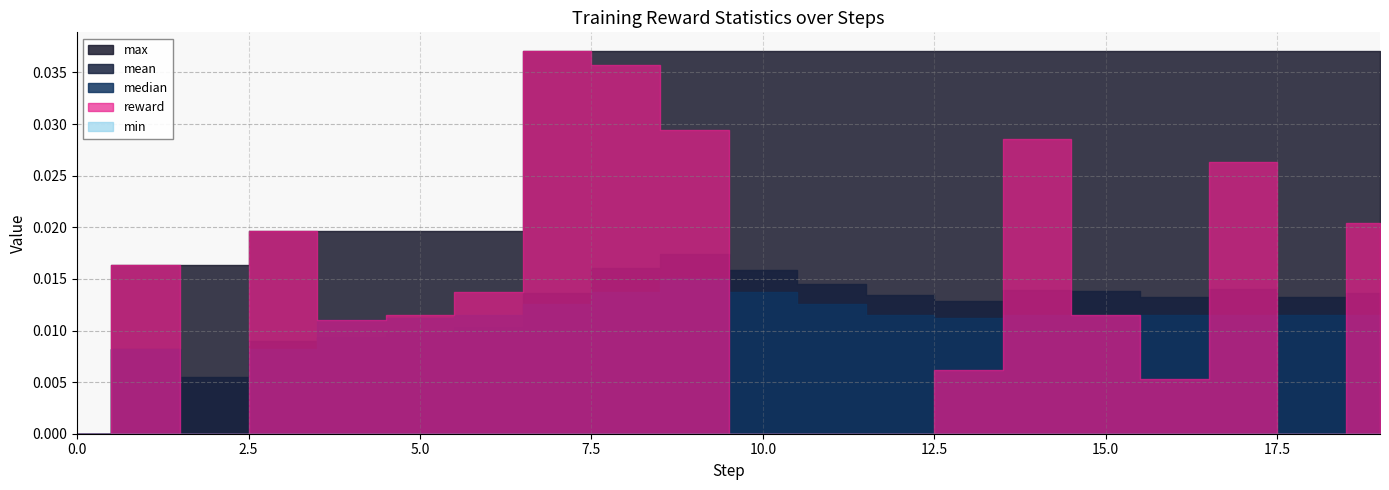

True or false: median and max cross at least once.

False